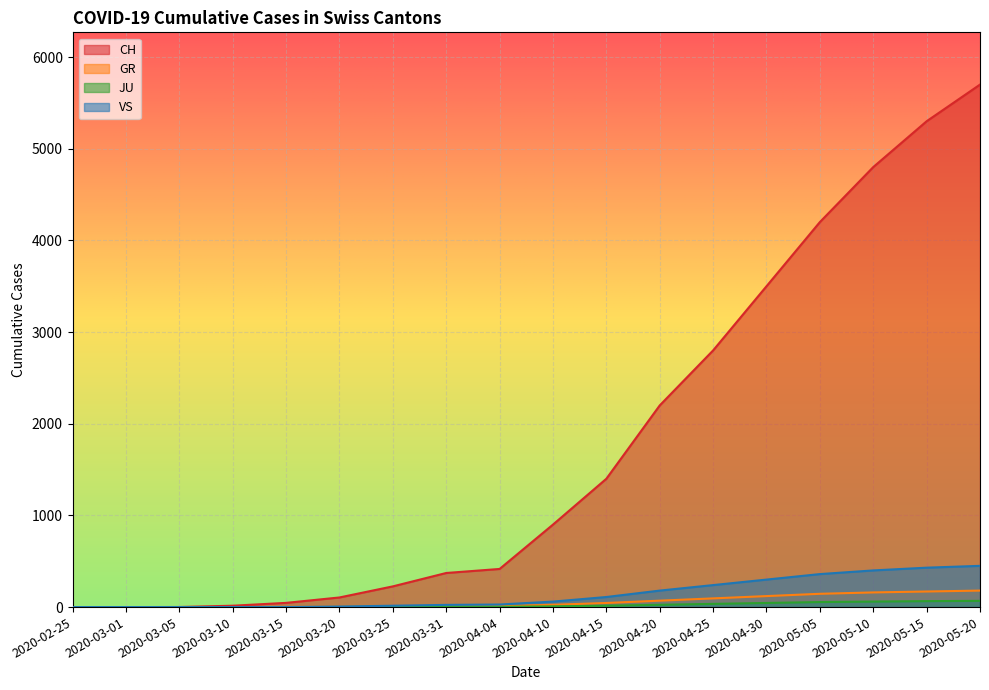

How many series are shown in this chart?

4